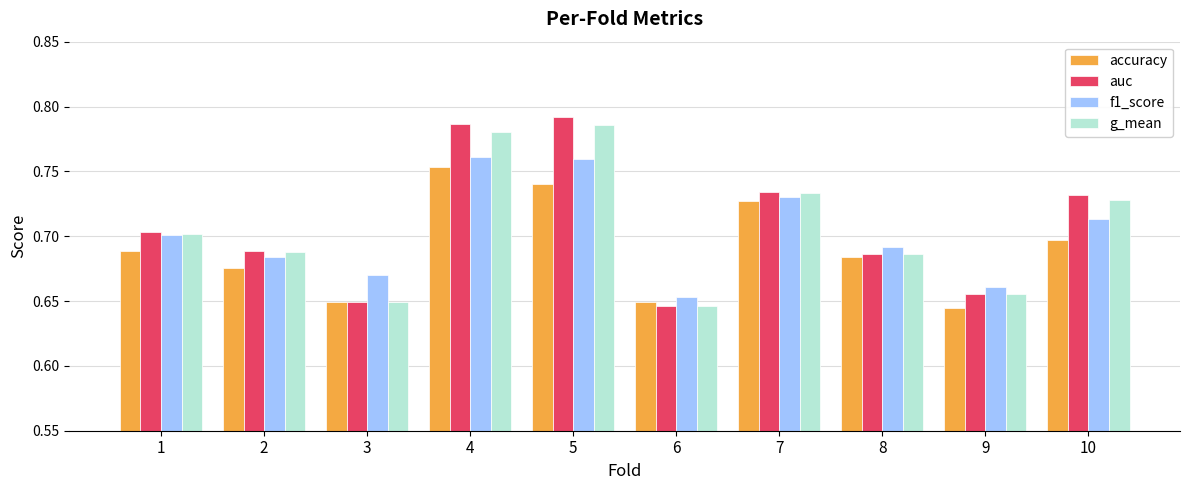

True or false: auc has a value of 0.2 at 10.

False